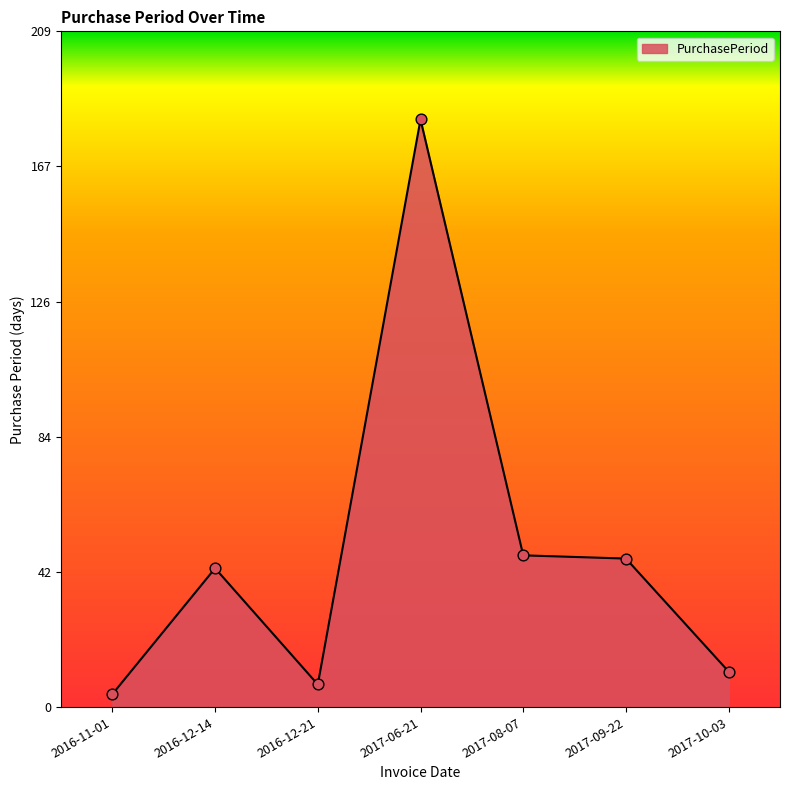

What is the change in value from 2016-11-01 to 2016-12-21?

+3